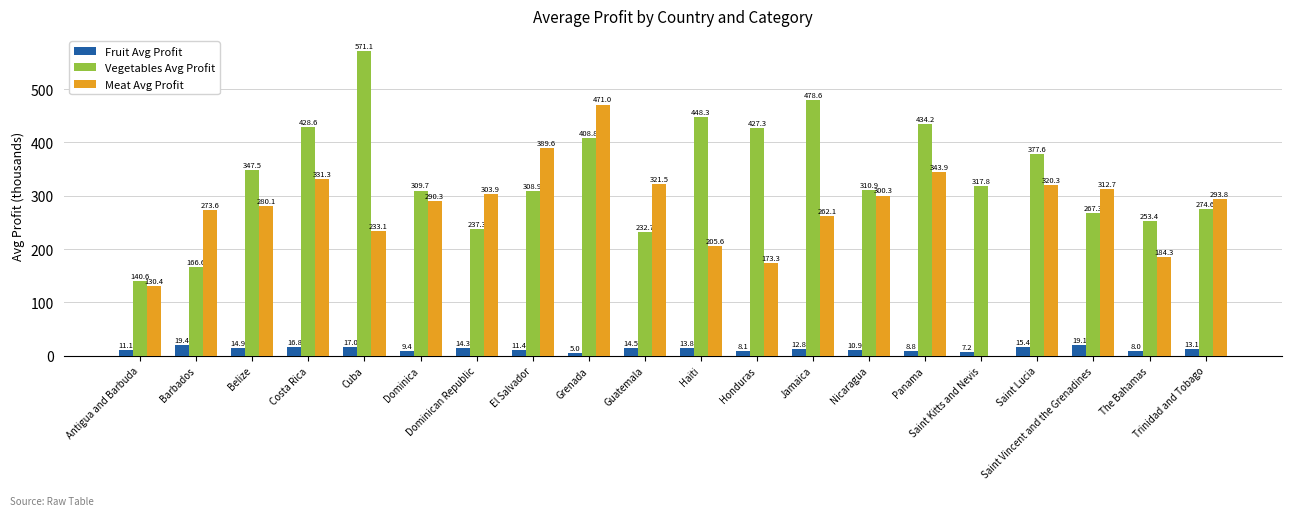

What is the maximum value for Vegetables Avg Profit?

571.1